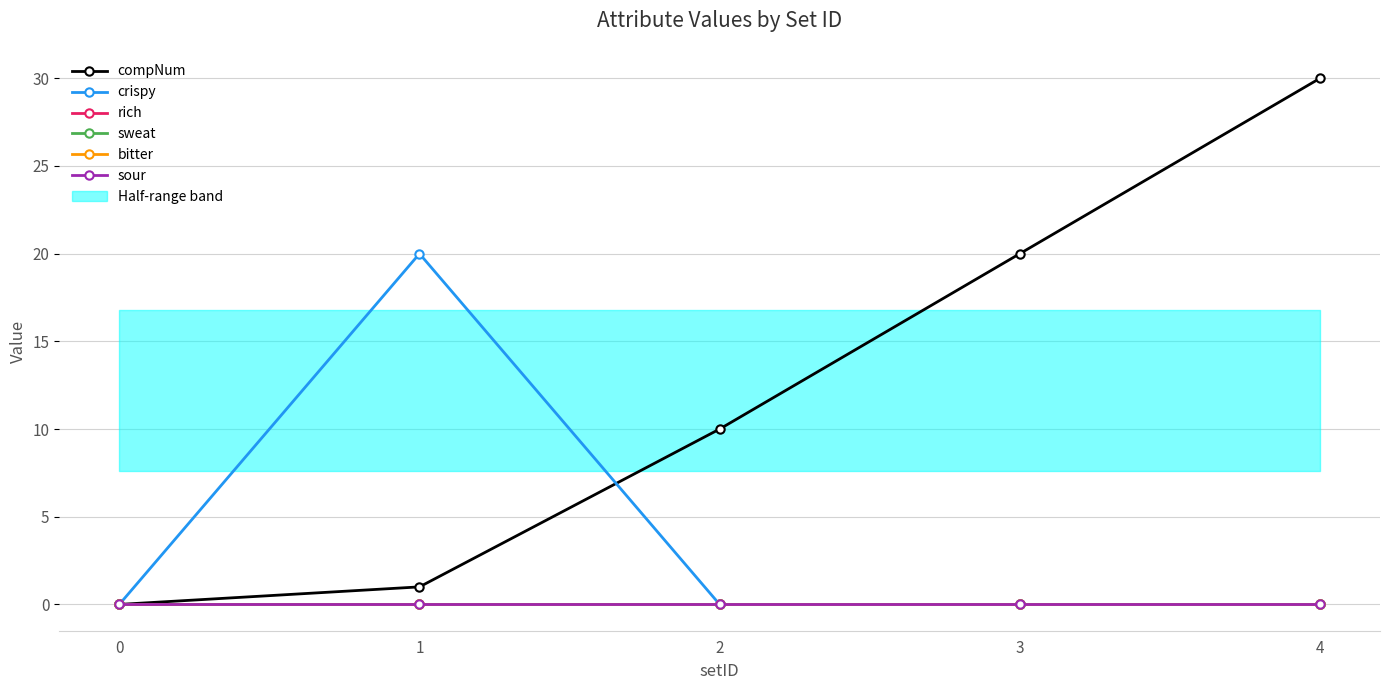

Does the chart display data point markers on the line(s)?

Yes